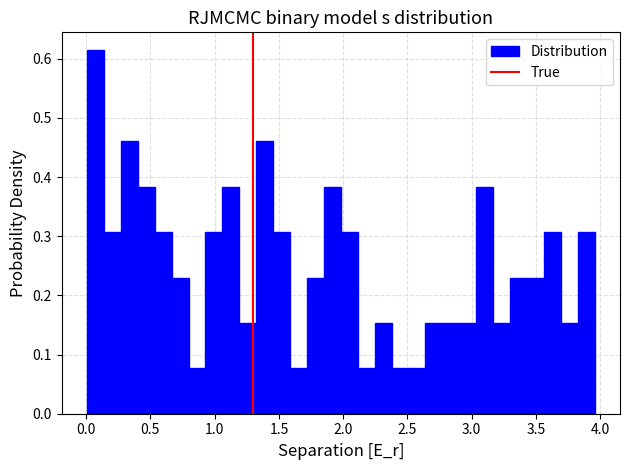

Read against the x-axis, roughly where is the centre of the tallest bar?

0.05